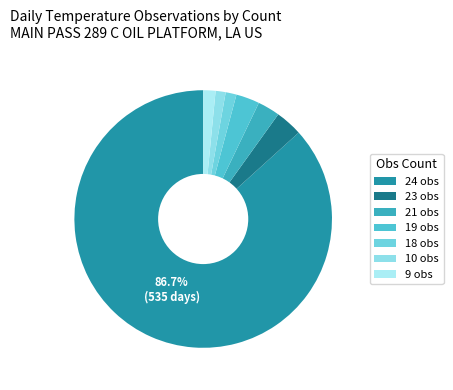

Which slice is the largest?

24